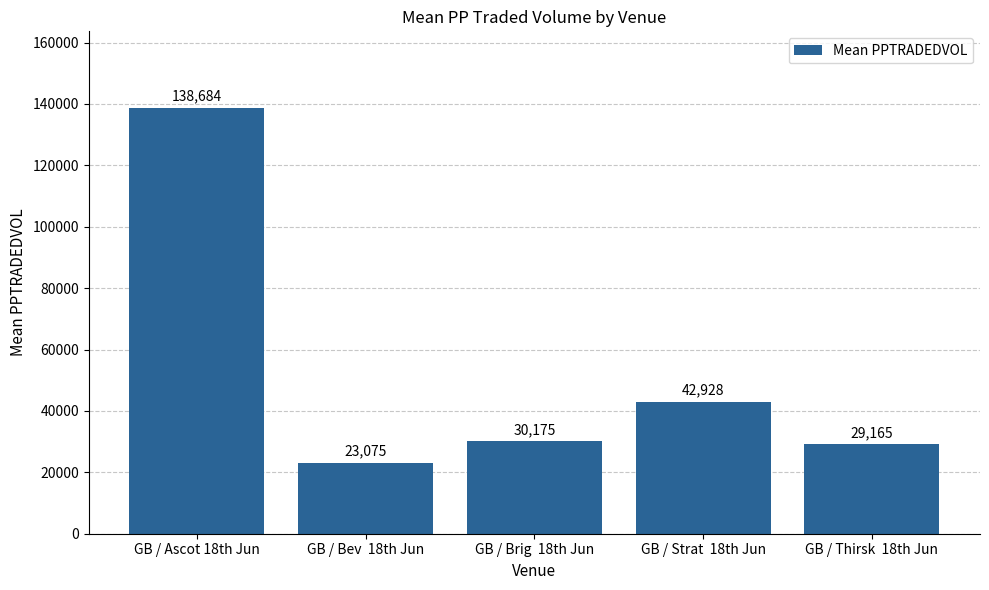

Where is the data nearest to the value 80879?

GB / Strat  18th Jun